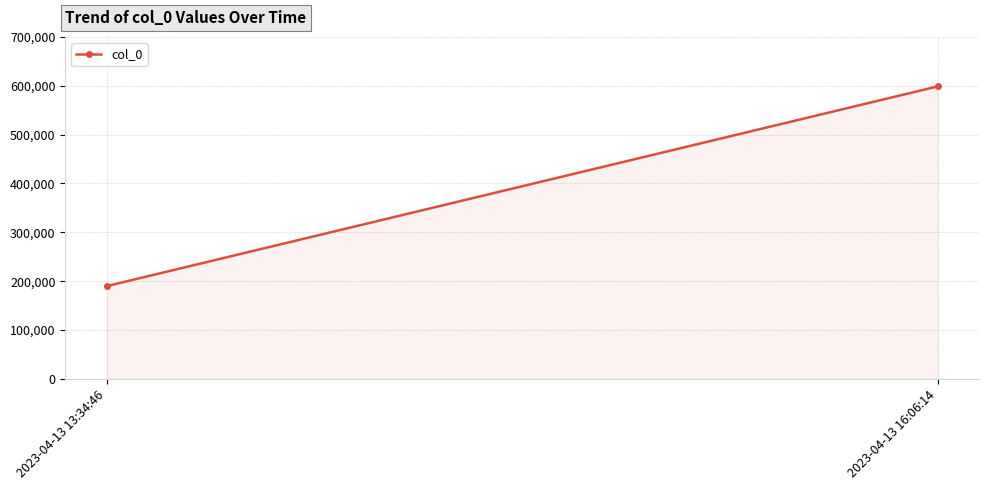

How many values are below 598592?

1